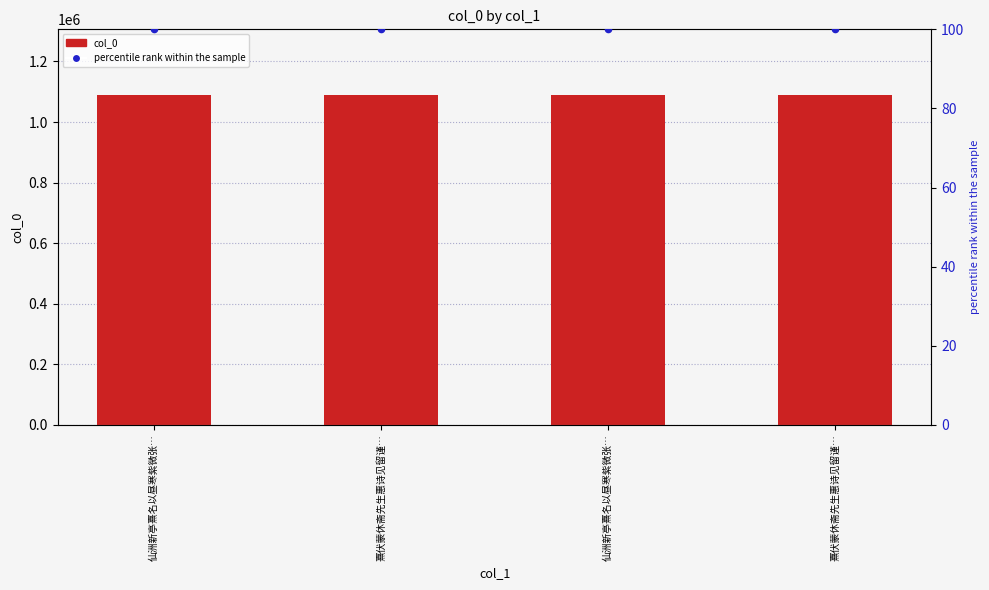

Which series has the largest Y range (max minus min)?

col_0